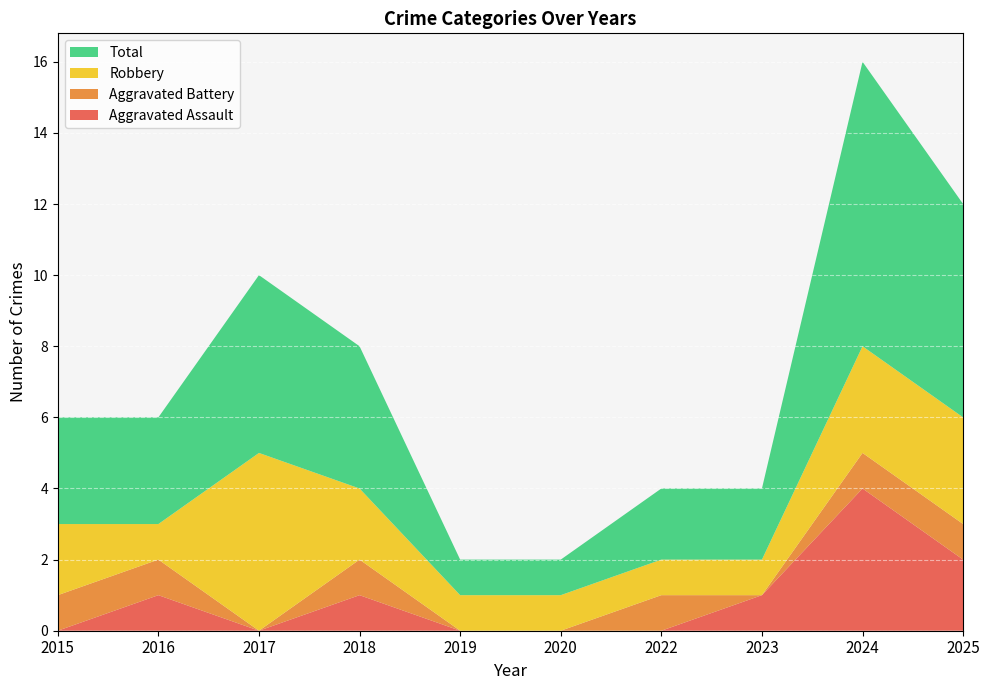

Reading left to right, extract all data points from this chart.

Aggravated Assault: 2015=0	2016=1	2017=0	2018=1	2019=0	2020=0	2022=0	2023=1	2024=4	2025=2
Aggravated Battery: 2015=1	2016=1	2017=0	2018=1	2019=0	2020=0	2022=1	2023=0	2024=1	2025=1
Robbery: 2015=2	2016=1	2017=5	2018=2	2019=1	2020=1	2022=1	2023=1	2024=3	2025=3
Total: 2015=3	2016=3	2017=5	2018=4	2019=1	2020=1	2022=2	2023=2	2024=8	2025=6